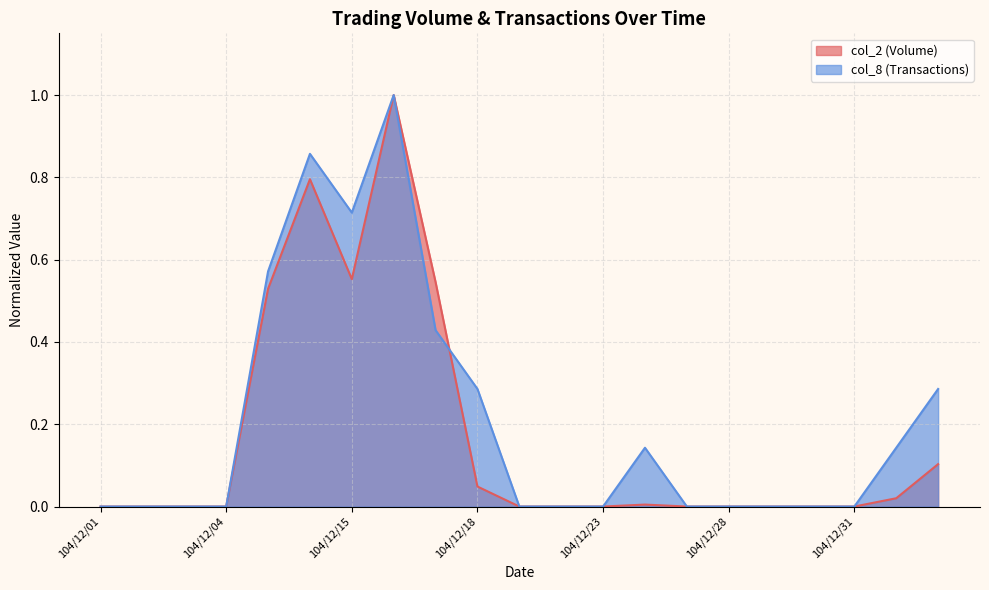

List the series in order of their overall mean, lowest first.

col_2 (Volume), col_8 (Transactions)